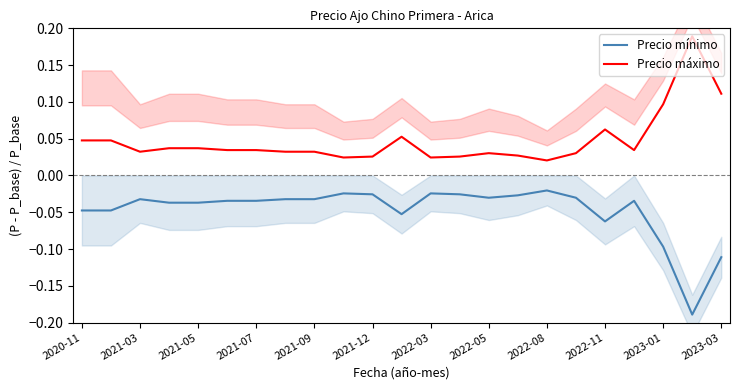

What are all the series names shown in the legend?

Precio mínimo, Precio máximo